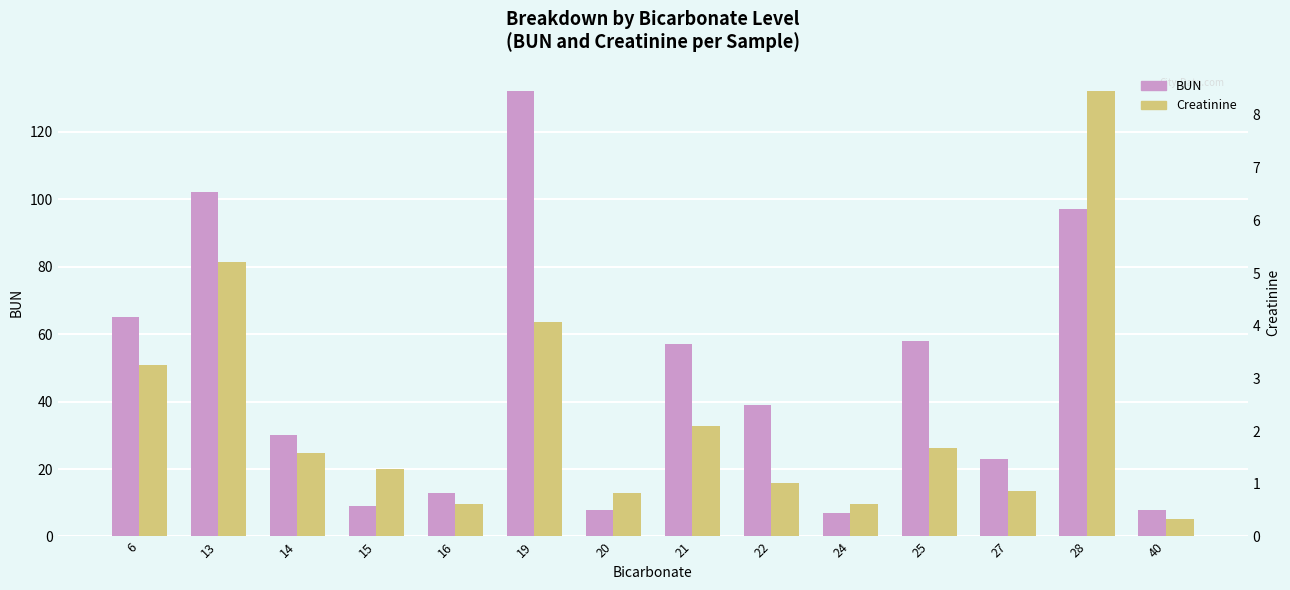

Which series has the largest total across all categories?

BUN